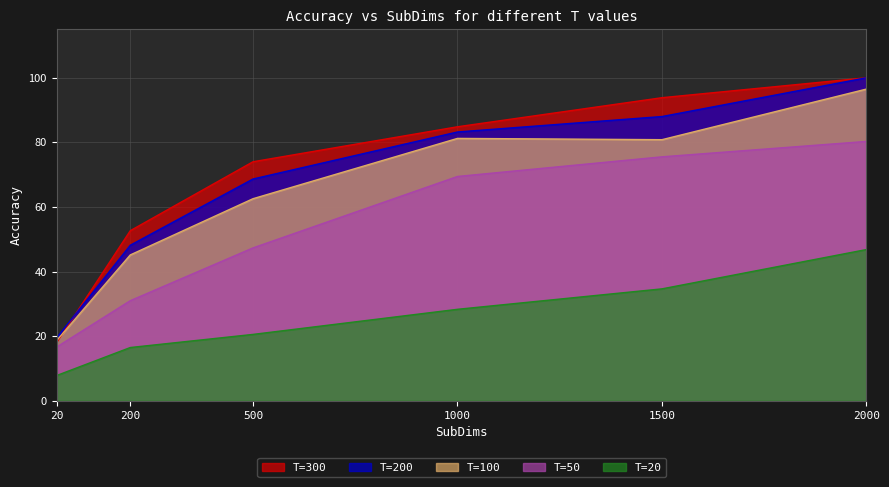

At which label does T=100 reach its minimum?

20